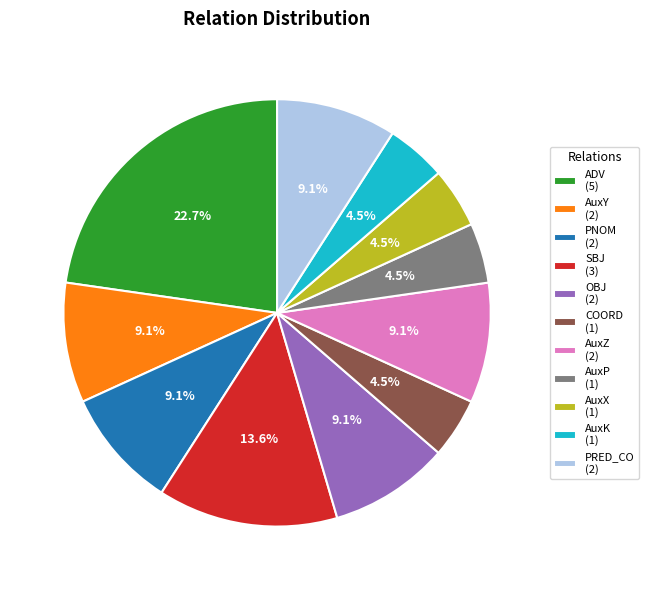

What is the total percentage of PRED_CO (2) and AuxZ (2)?

18.2%